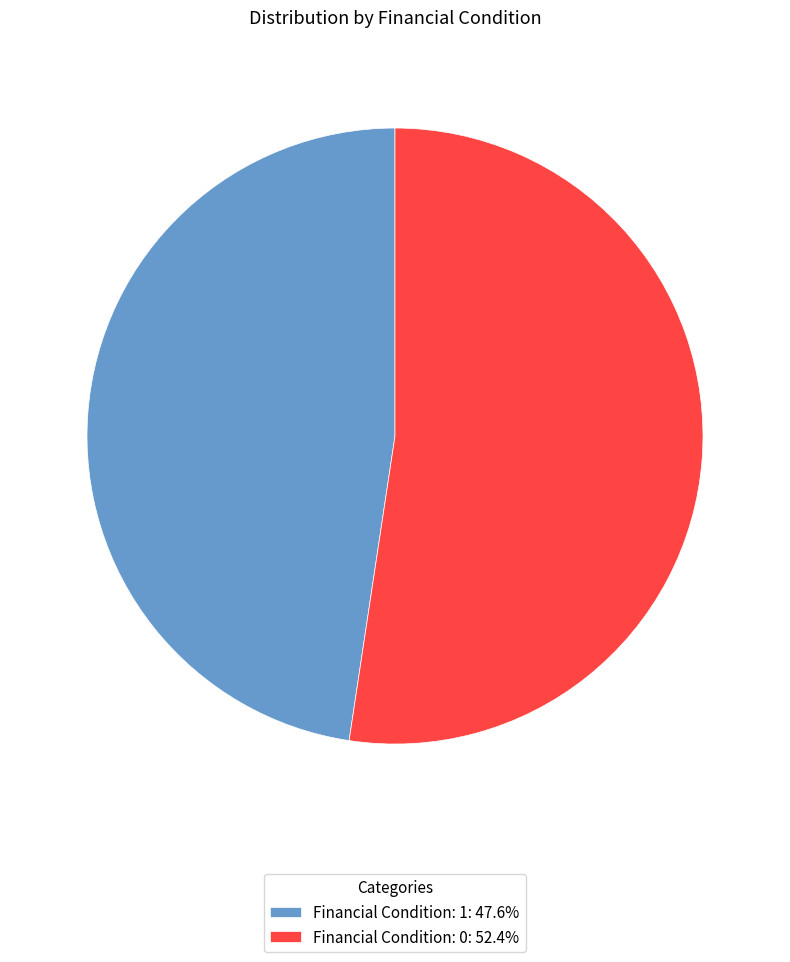

Which category has the smallest portion of the pie?

Financial Condition: 1